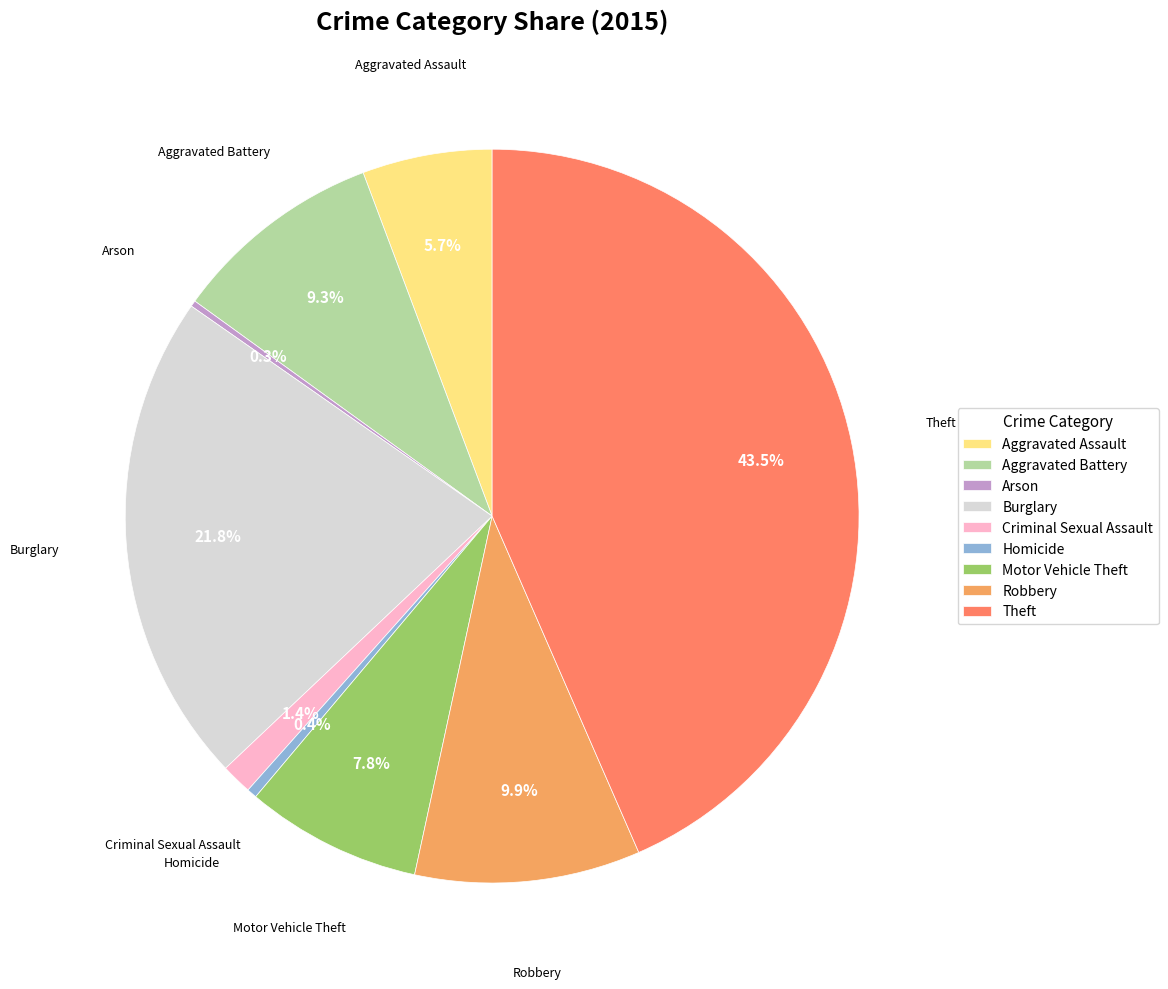

True or false: Criminal Sexual Assault accounts for 1% of the total.

True